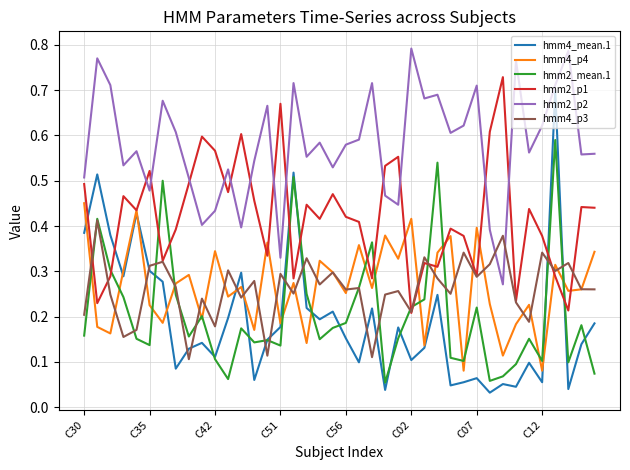

True or false: hmm2_p2 and hmm2_mean.1 intersect in this chart.

False